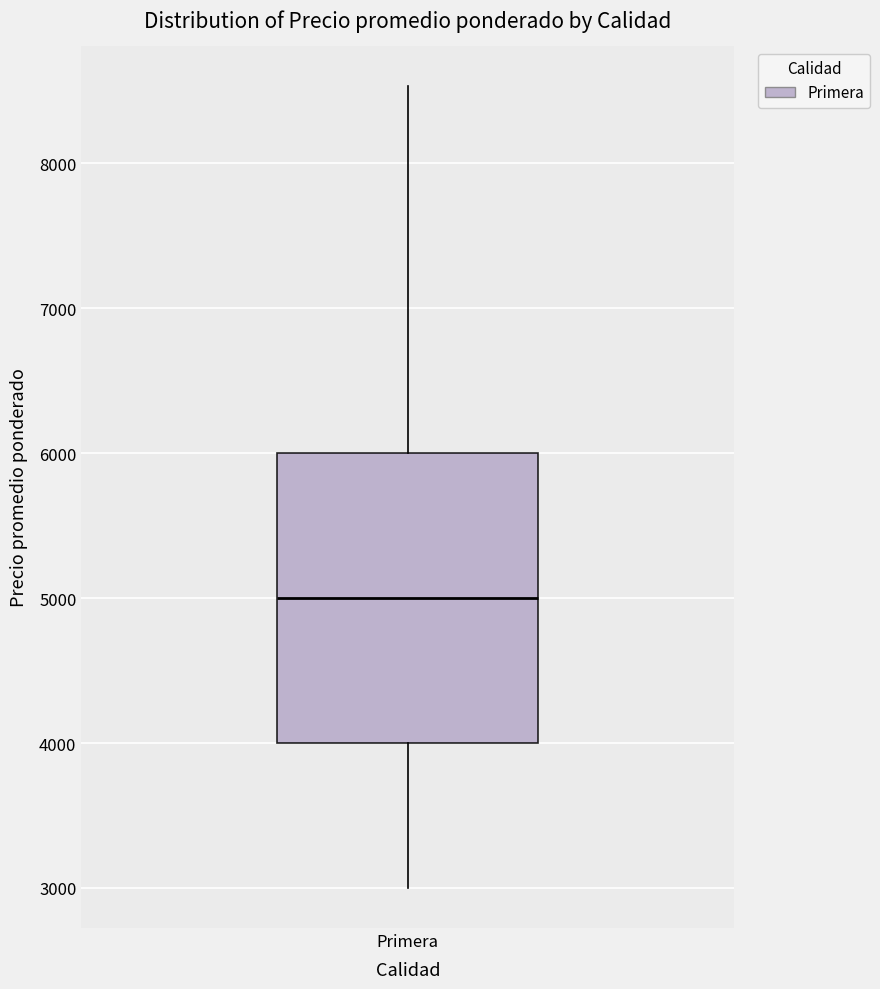

Where does the upper whisker of the box for Primera end on the y-axis? The values are not printed on the chart, so give them approximately, as read against the axis.

8500